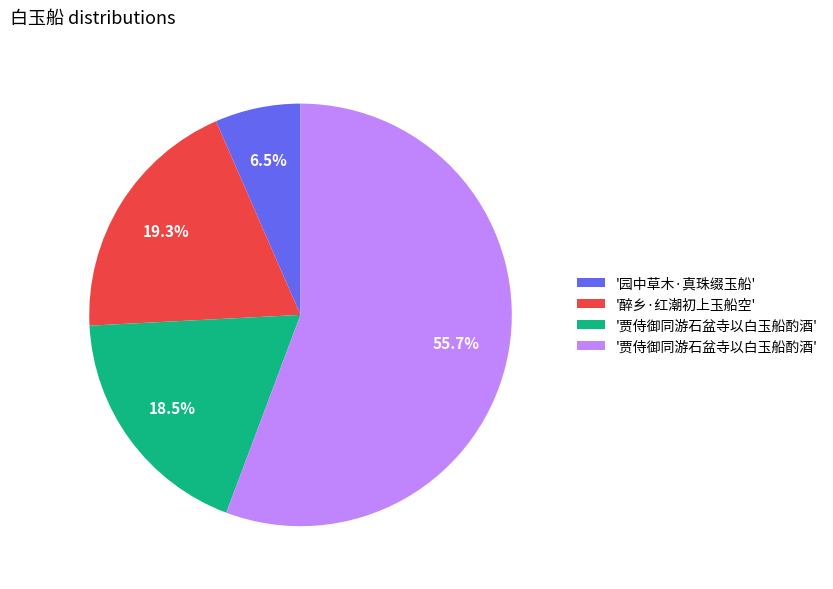

Does any single category account for the majority?

Yes